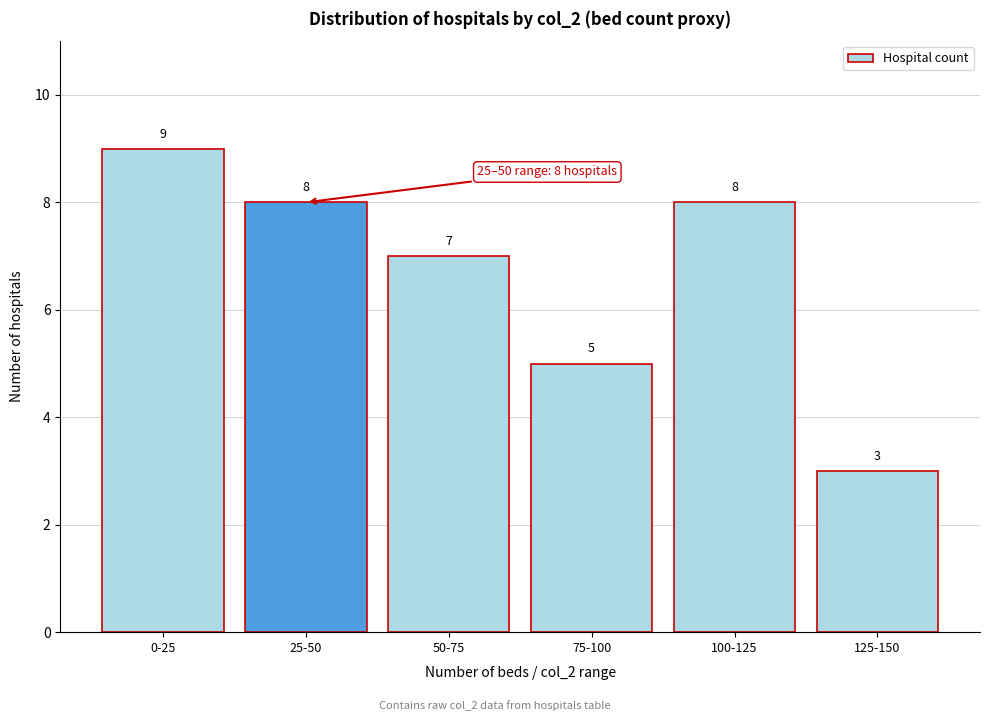

Reading left to right, transcribe all the data shown in this chart.

0-25=9	25-50=8	50-75=7	75-100=5	100-125=8	125-150=3